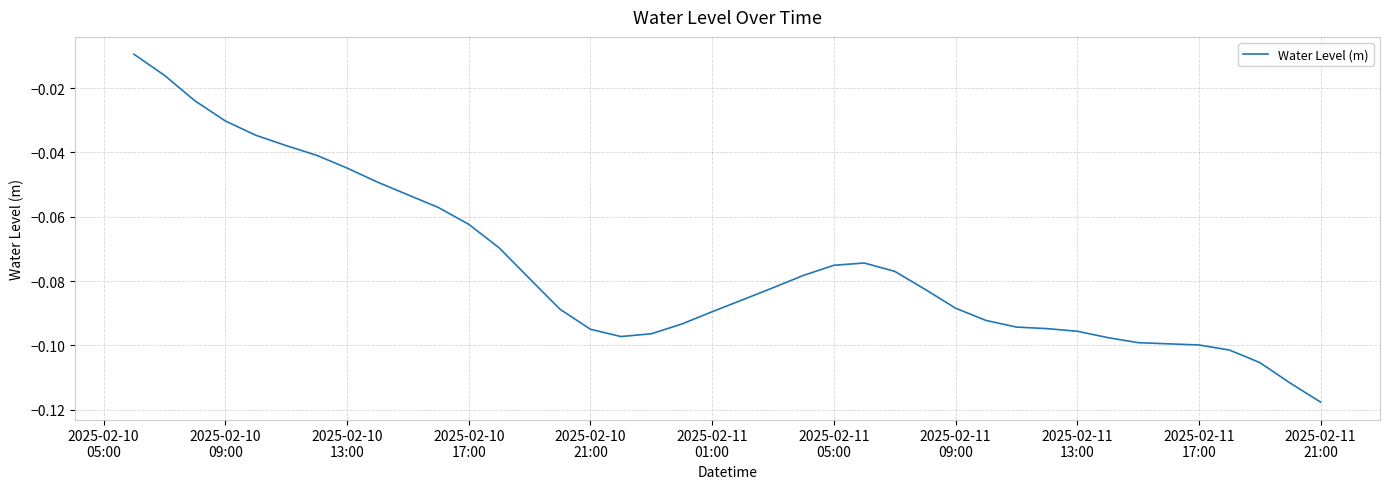

Reading left to right, what are all the values shown in this chart?

-0.0	-0.0	-0.0	-0.0	-0.0	-0.0	-0.0	-0.0	-0.0	-0.1	-0.1	-0.1	-0.1	-0.1	-0.1	-0.1	-0.1	-0.1	-0.1	-0.1	-0.1	-0.1	-0.1	-0.1	-0.1	-0.1	-0.1	-0.1	-0.1	-0.1	-0.1	-0.1	-0.1	-0.1	-0.1	-0.1	-0.1	-0.1	-0.1	-0.1